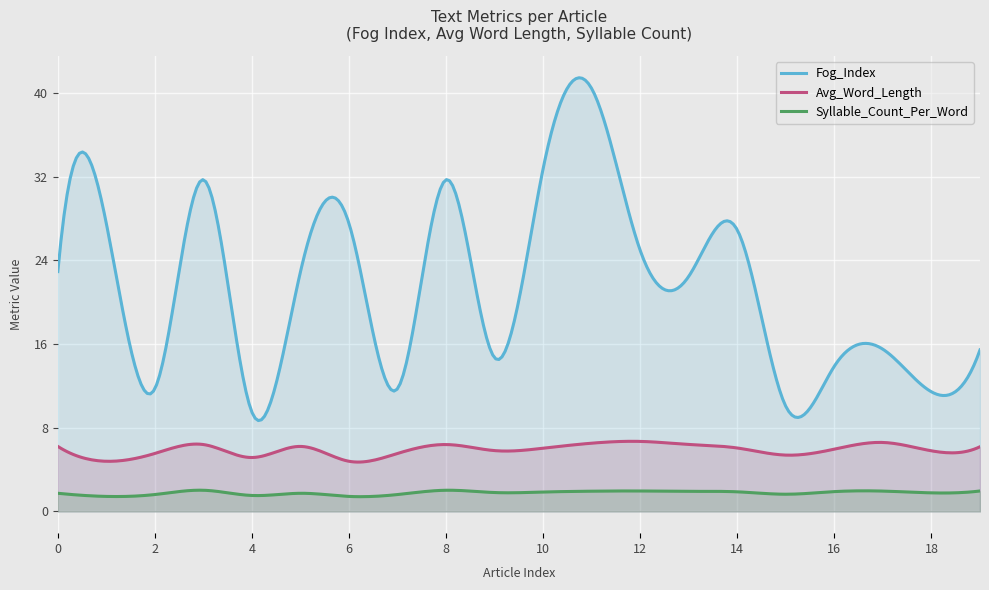

True or false: Fog_Index and Avg_Word_Length intersect in this chart.

False